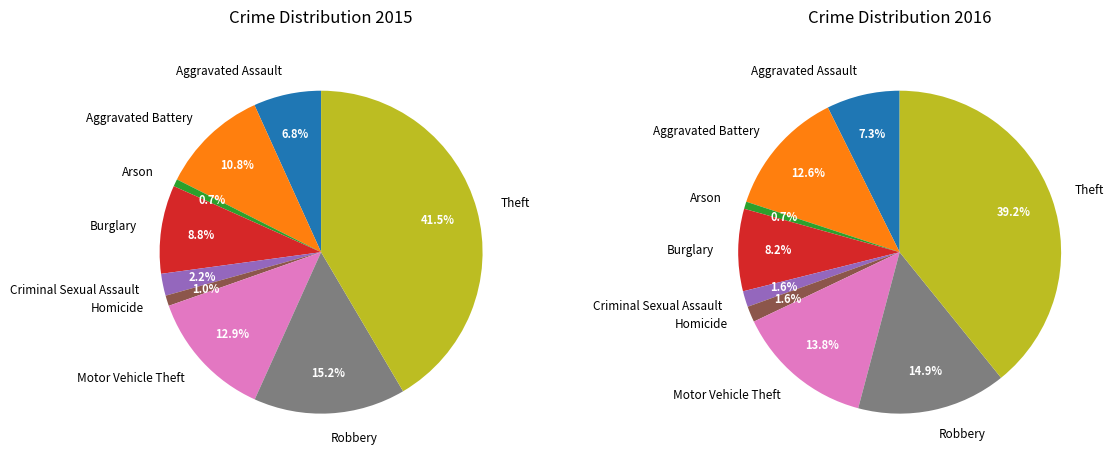

Is there a majority slice in this chart?

No